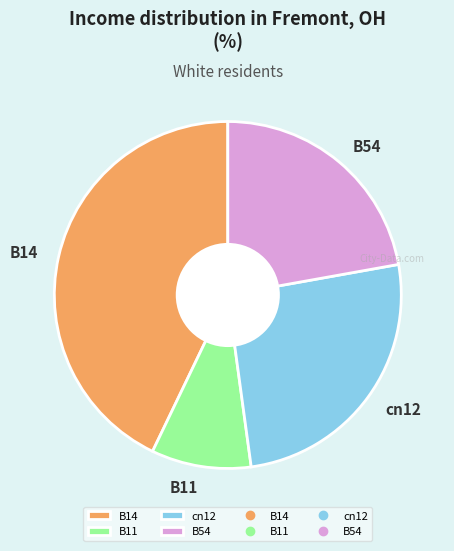

Do cn12 and B14 together represent more than half of the pie?

Yes